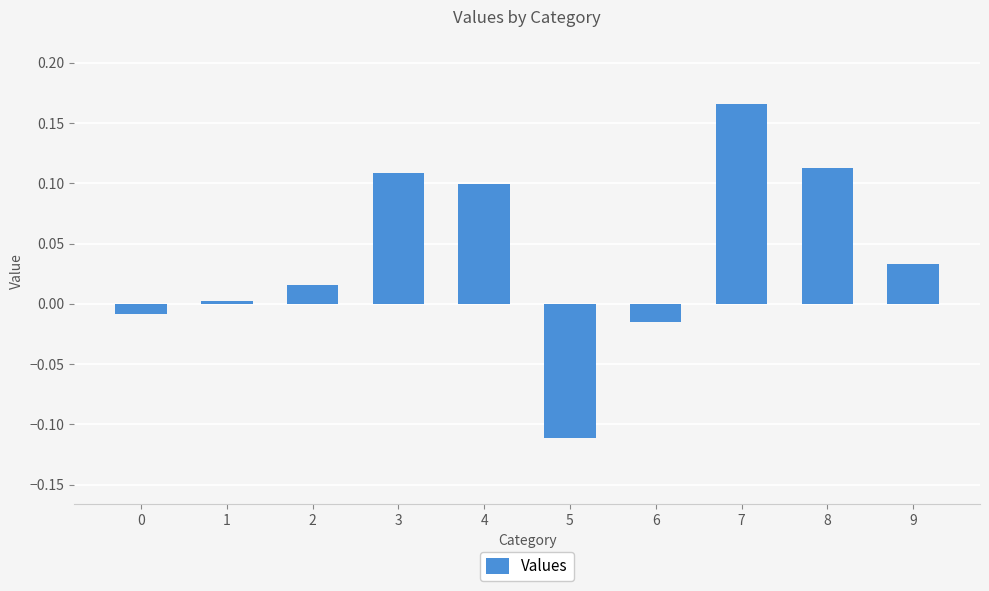

What is the sum of all values?

0.4